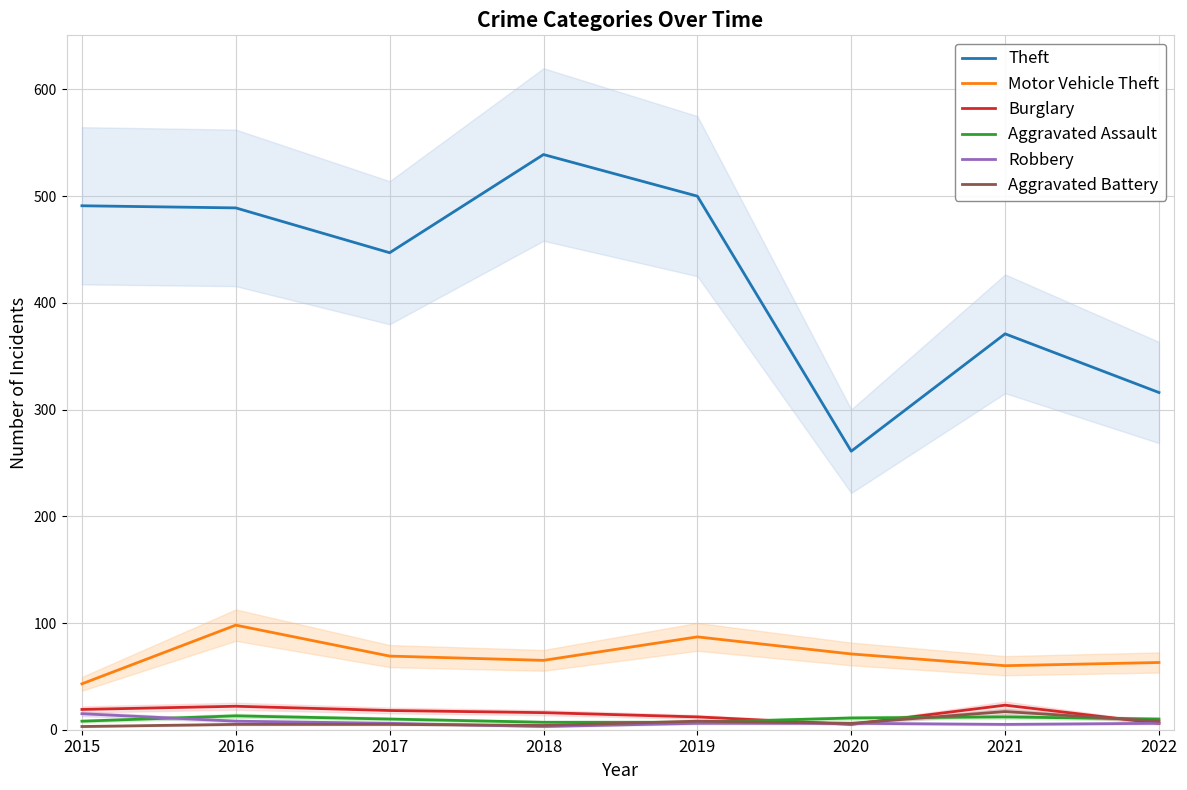

The value of Theft at 2017 is 592. True or false?

False